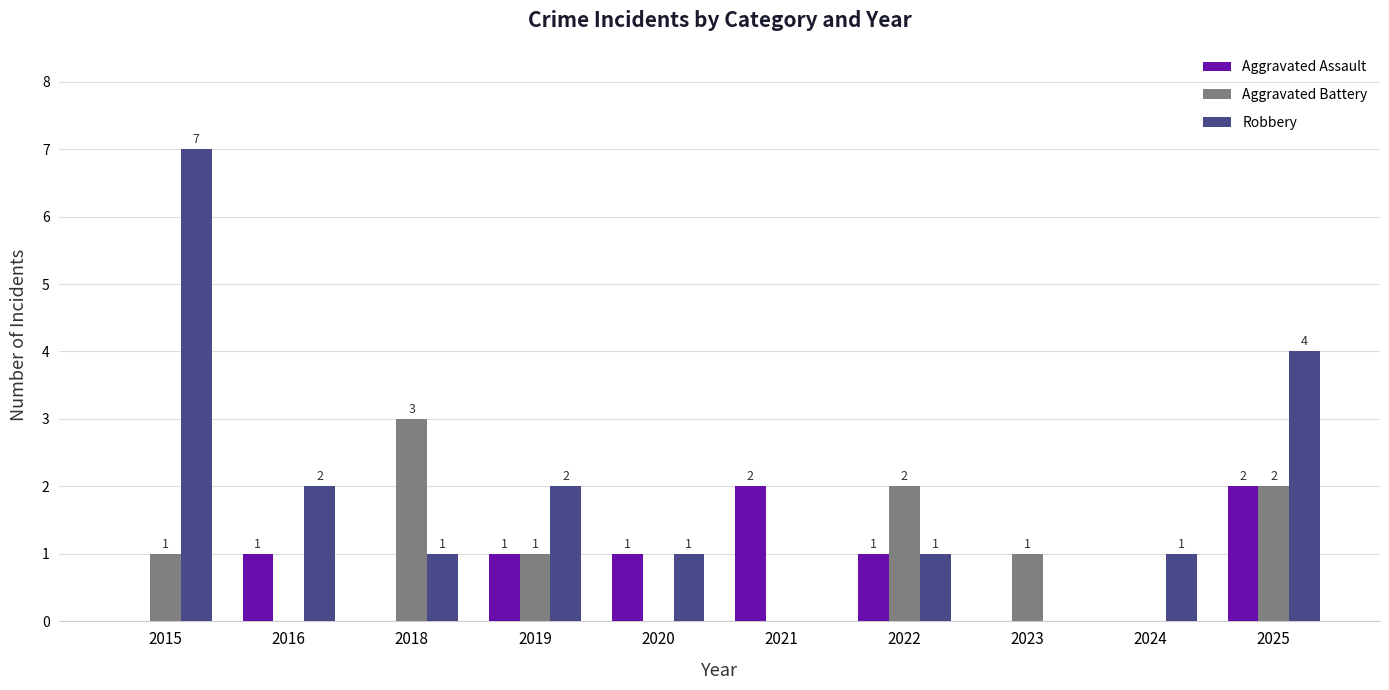

How many series are shown in this chart?

3